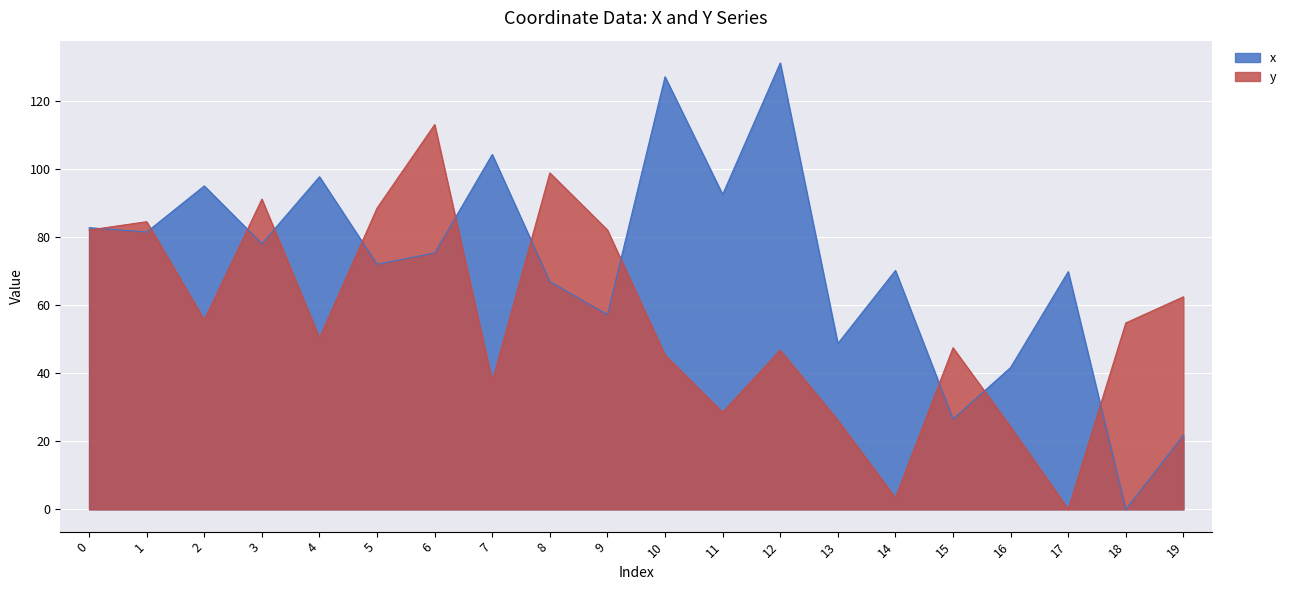

True or false: x and y intersect in this chart.

True